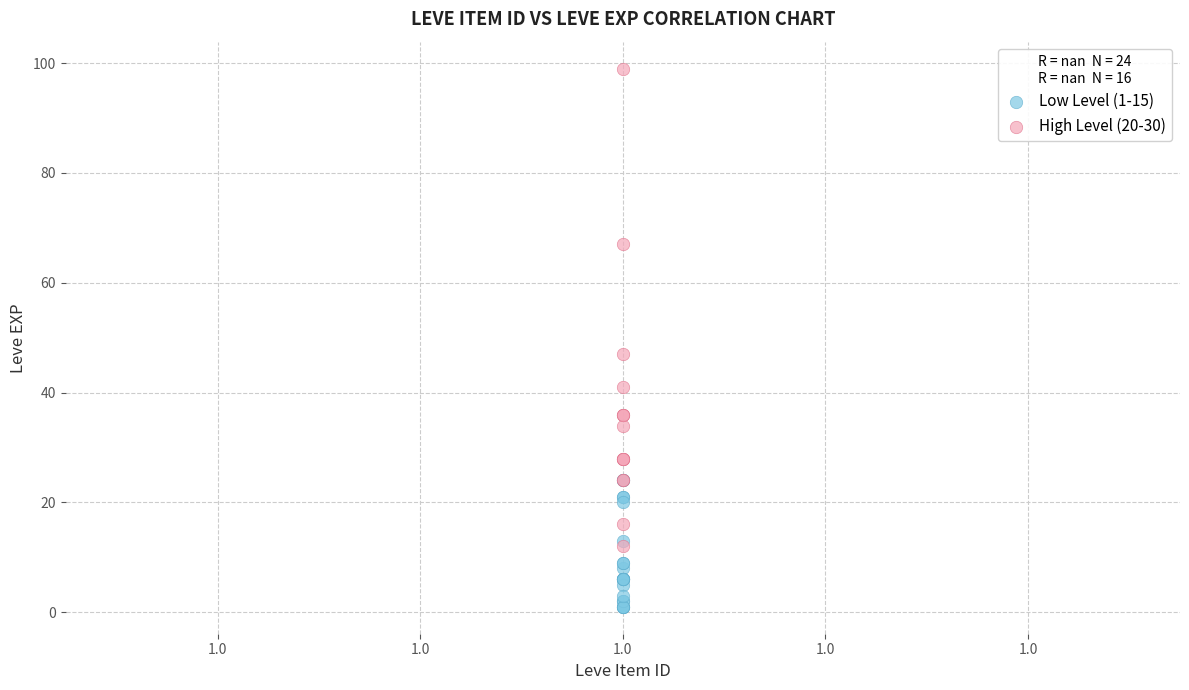

Which series reaches the maximum Y coordinate?

High Level (20-30)